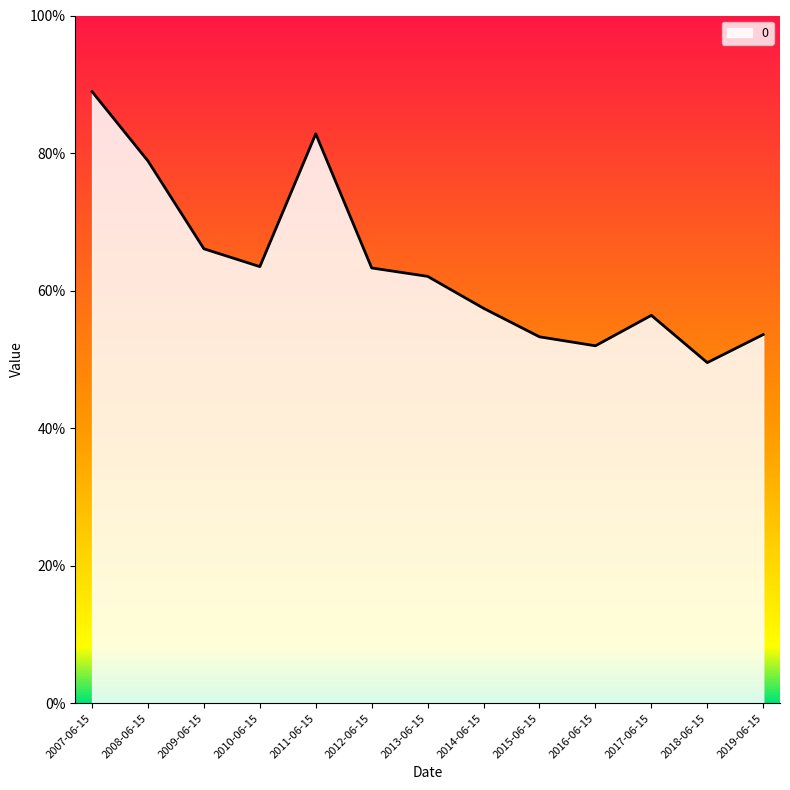

What is the maximum value shown in the chart?

0.9